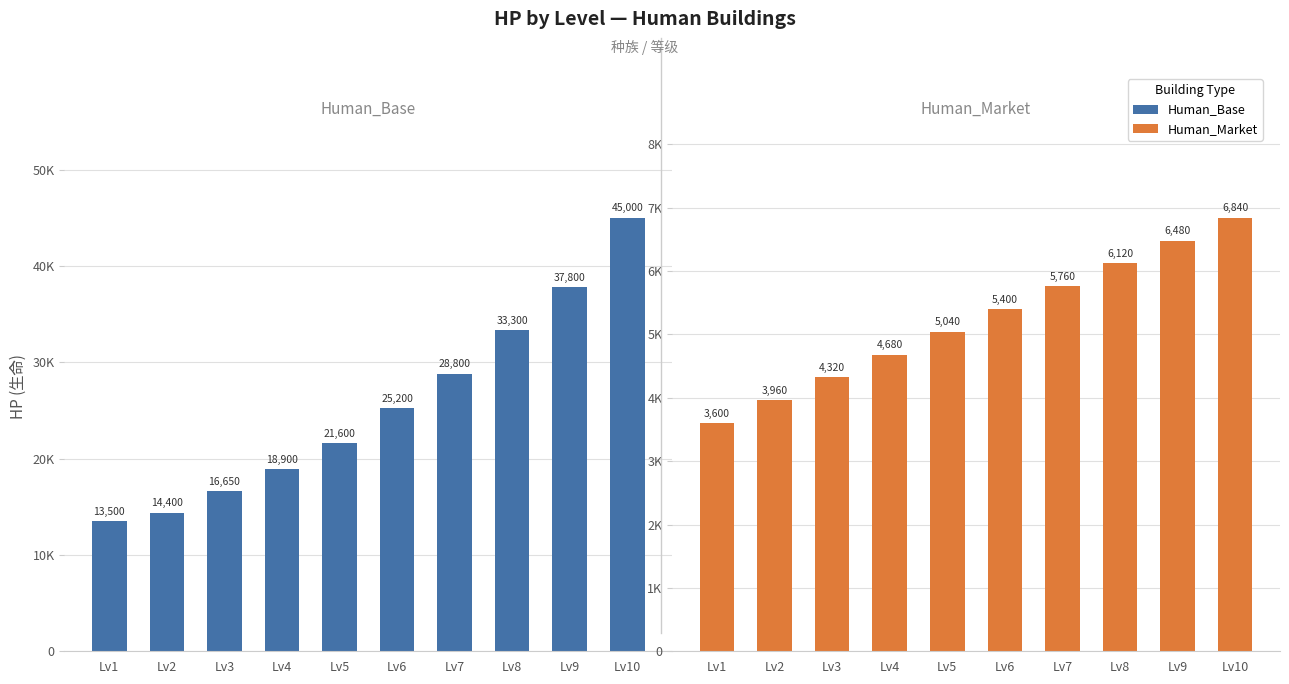

The Human_Base series shows 48957 at Lv8. True or false?

False